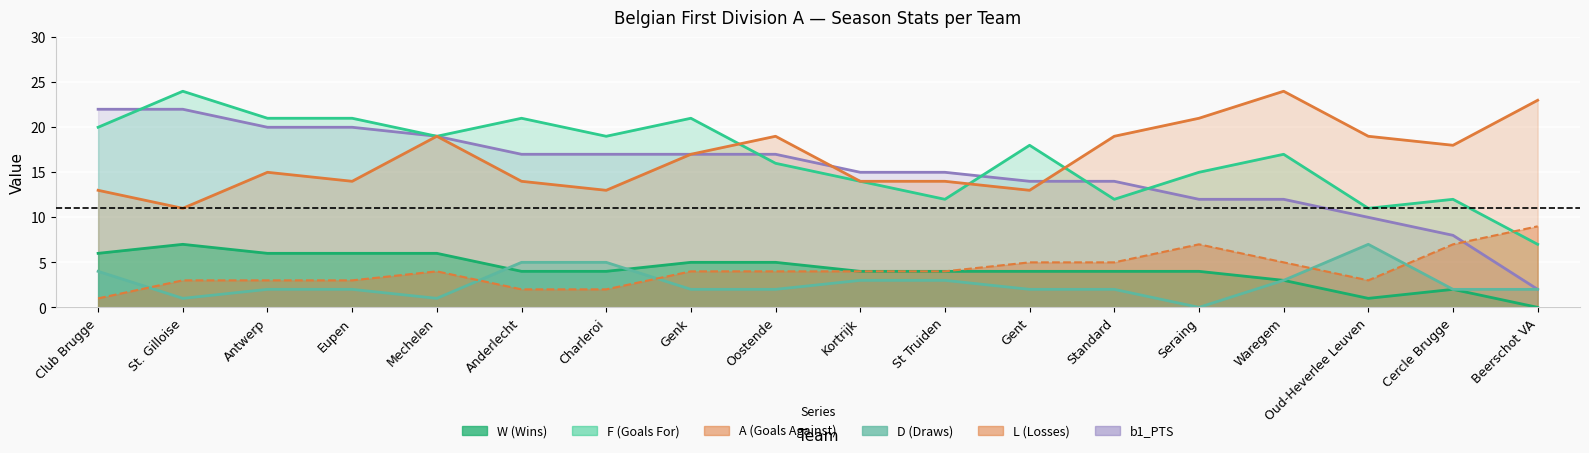

True or false: L has more than 1 interior local peaks.

True